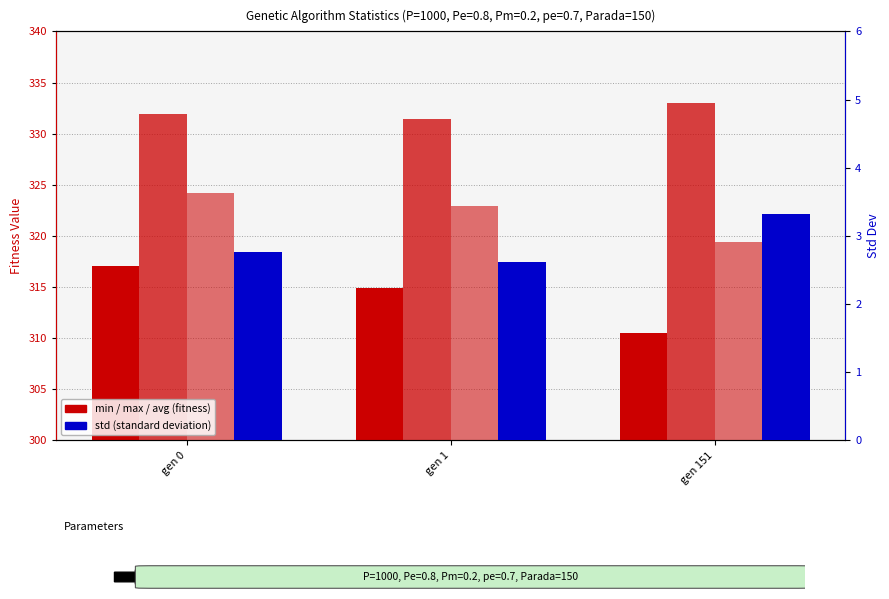

What value does the avg series have at gen 0?

324.2